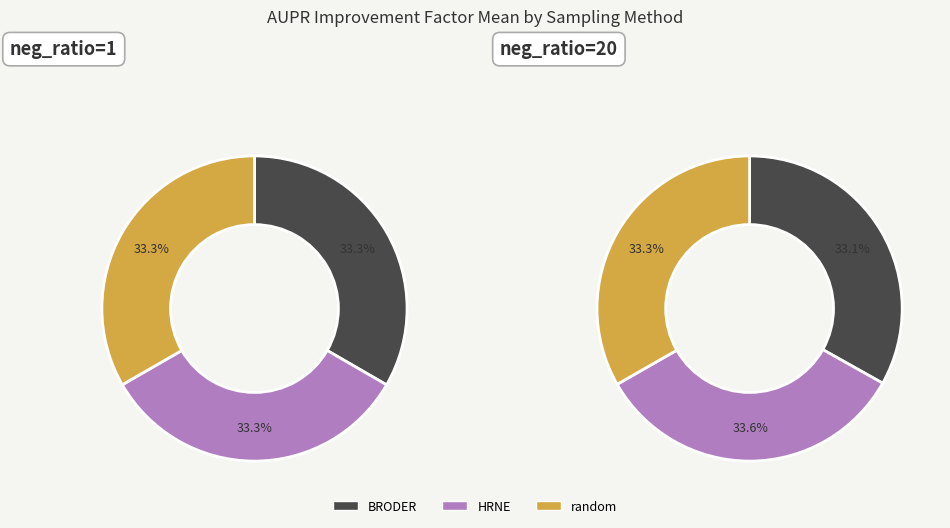

To the nearest percent, what portion does HRNE represent?

33%